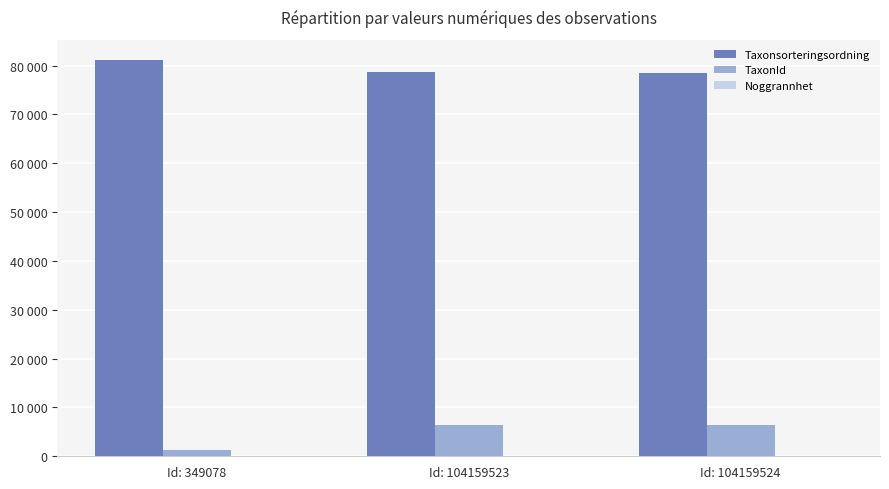

Does the chart contain stacked bars?

No